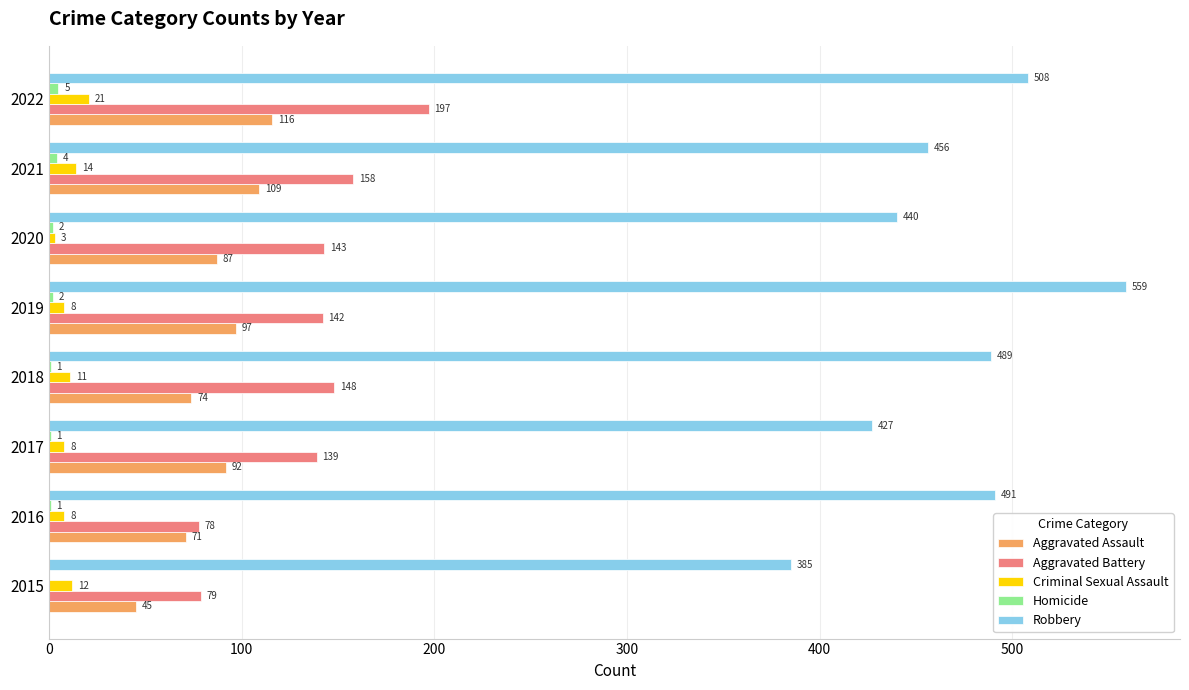

The Aggravated Battery series shows 148 at 2018. True or false?

True